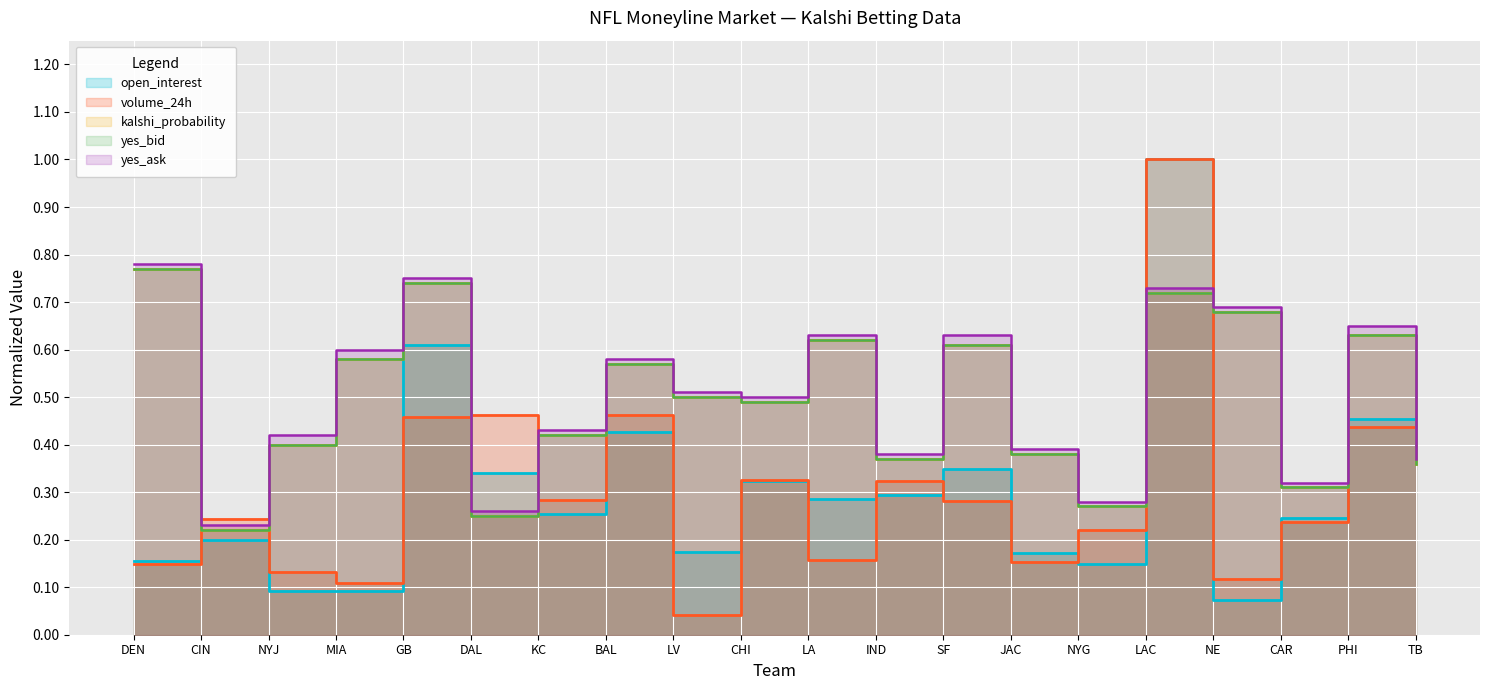

List the labels in order of kalshi_probability value, smallest first.

CIN, DAL, NYG, CAR, TB, IND, JAC, NYJ, KC, CHI, LV, BAL, MIA, SF, LA, PHI, NE, LAC, GB, DEN